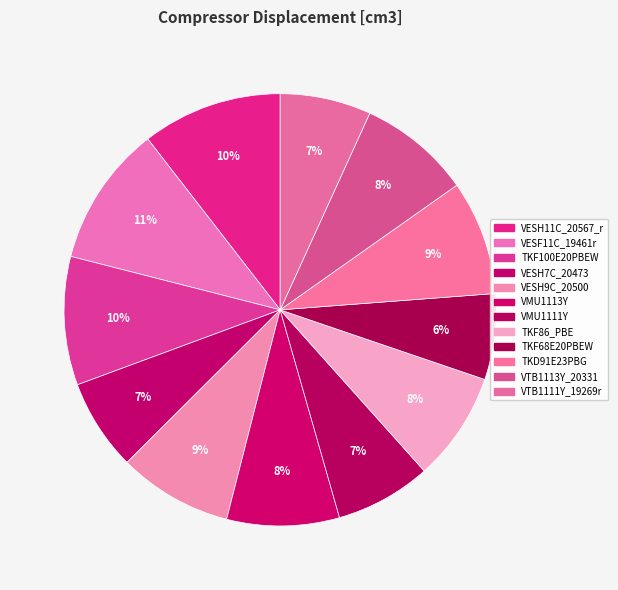

To the nearest percent, what portion does VMU1111Y represent?

7%